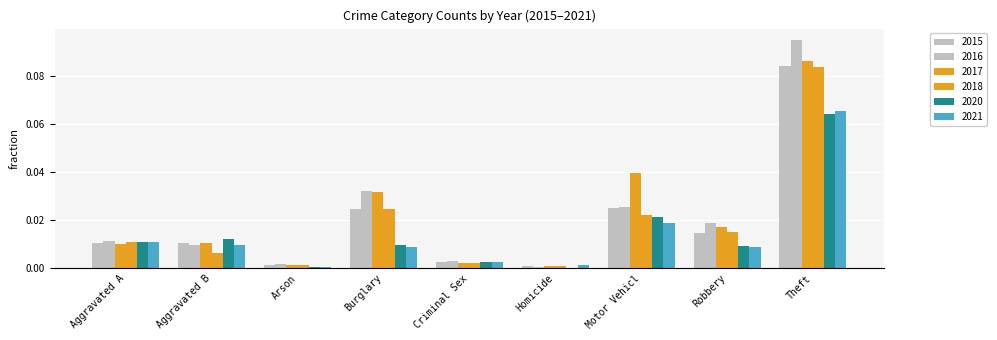

Count the number of categories in the chart.

9